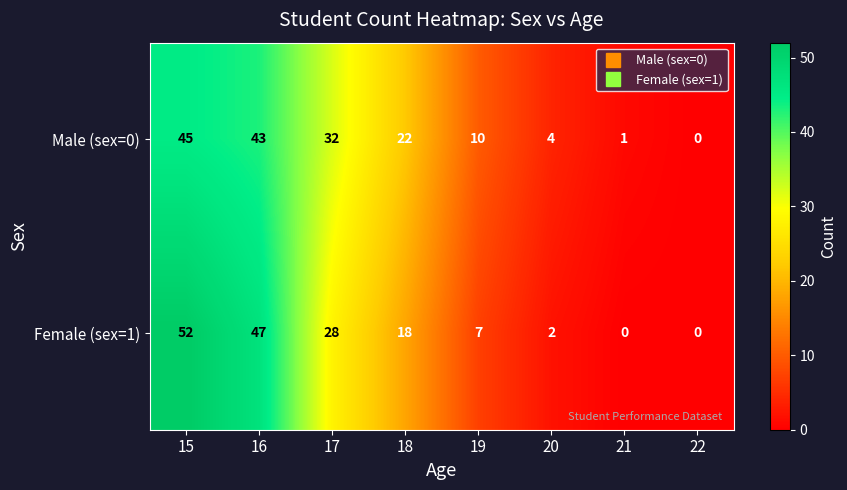

The value of Male (sex=0) at 22 is 0. True or false?

True